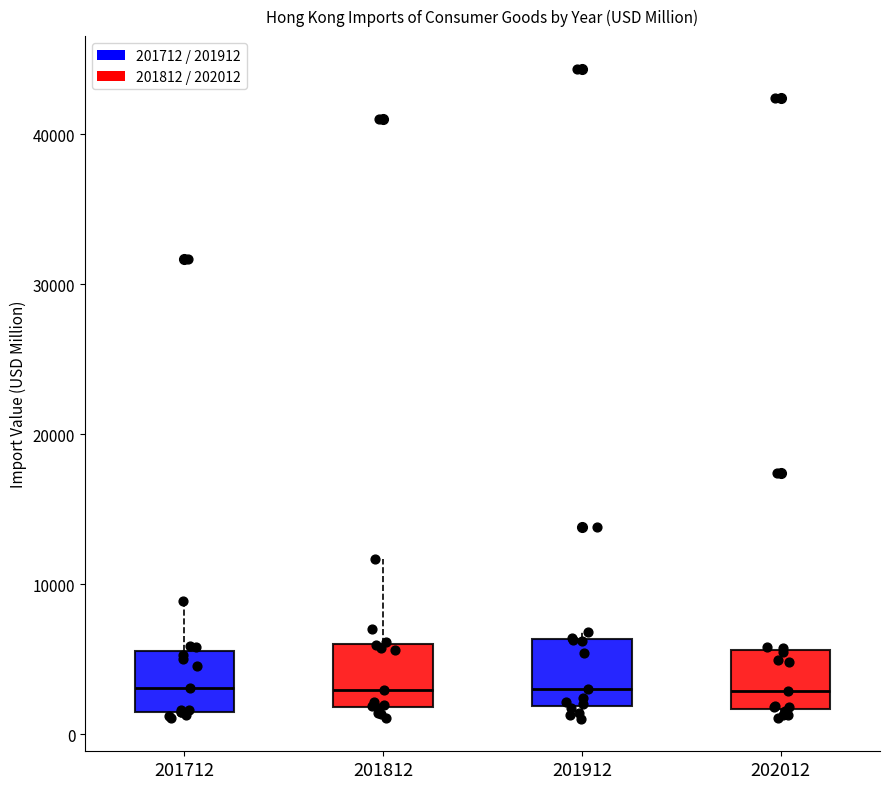

Where does the median line of the box at x = 201912 sit on the y-axis? The values are not printed on the chart, so give them approximately, as read against the axis.

3000